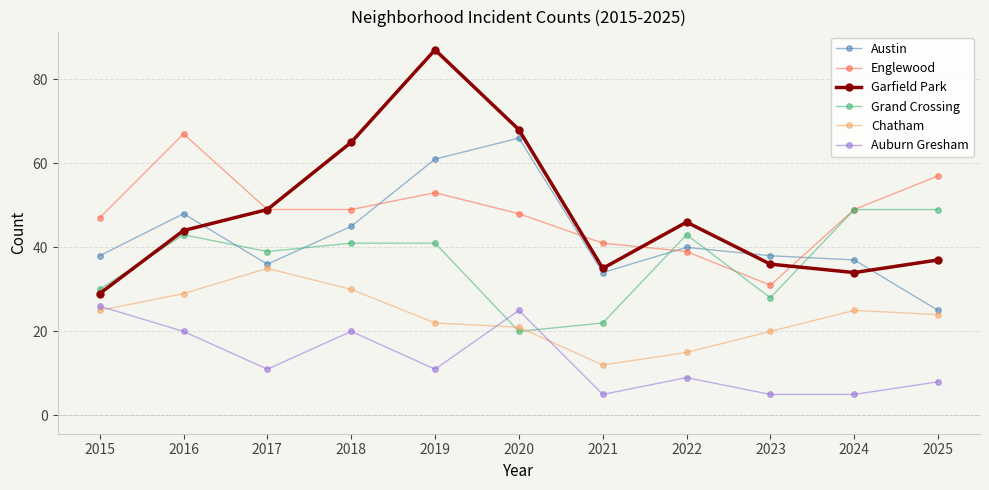

What is the value of the Auburn Gresham point at the 4th from the left?

20